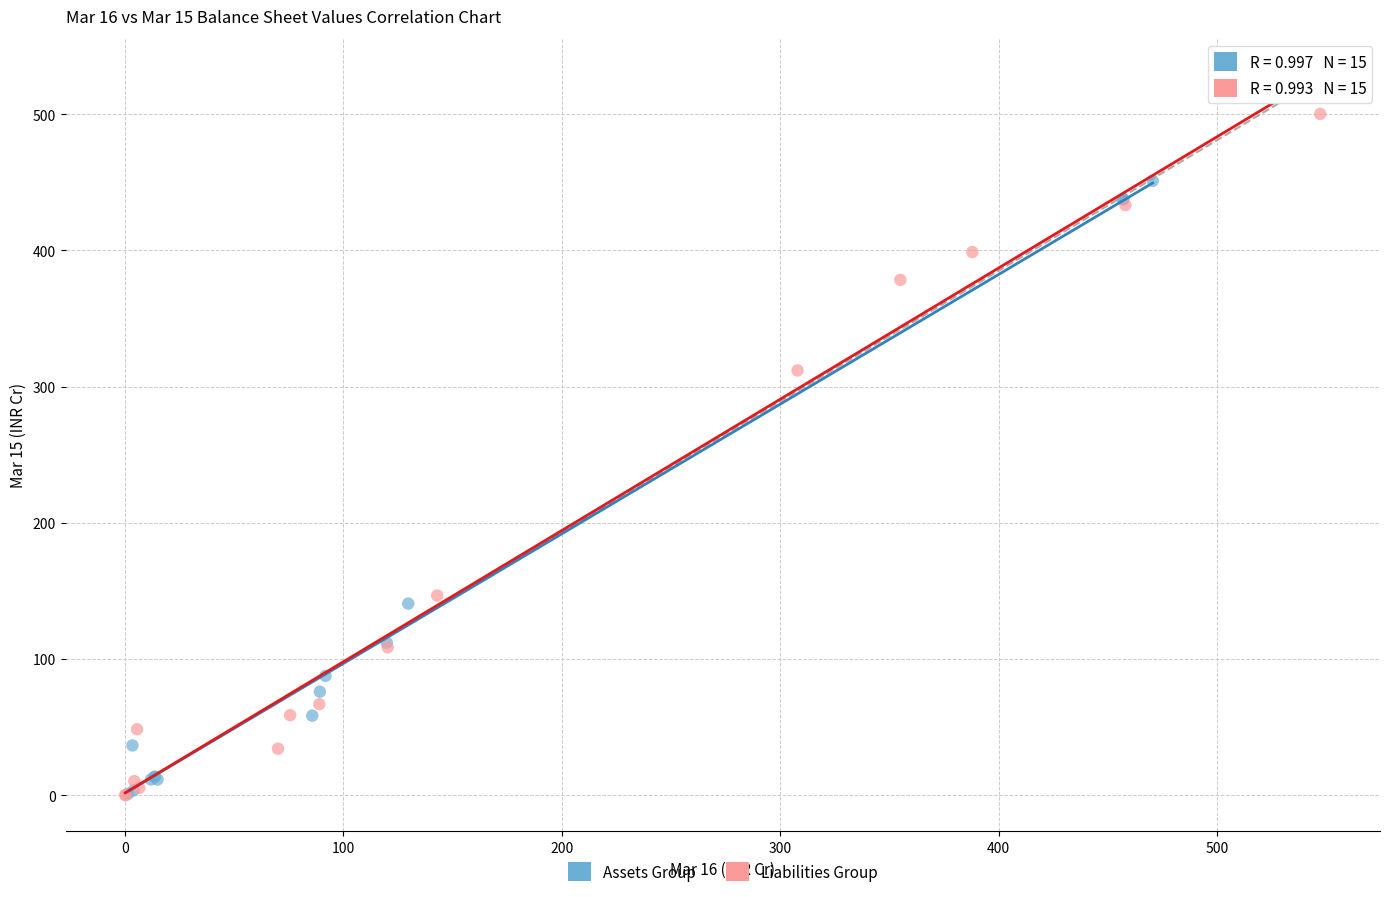

Which series has the largest Y range (max minus min)?

Liabilities Group